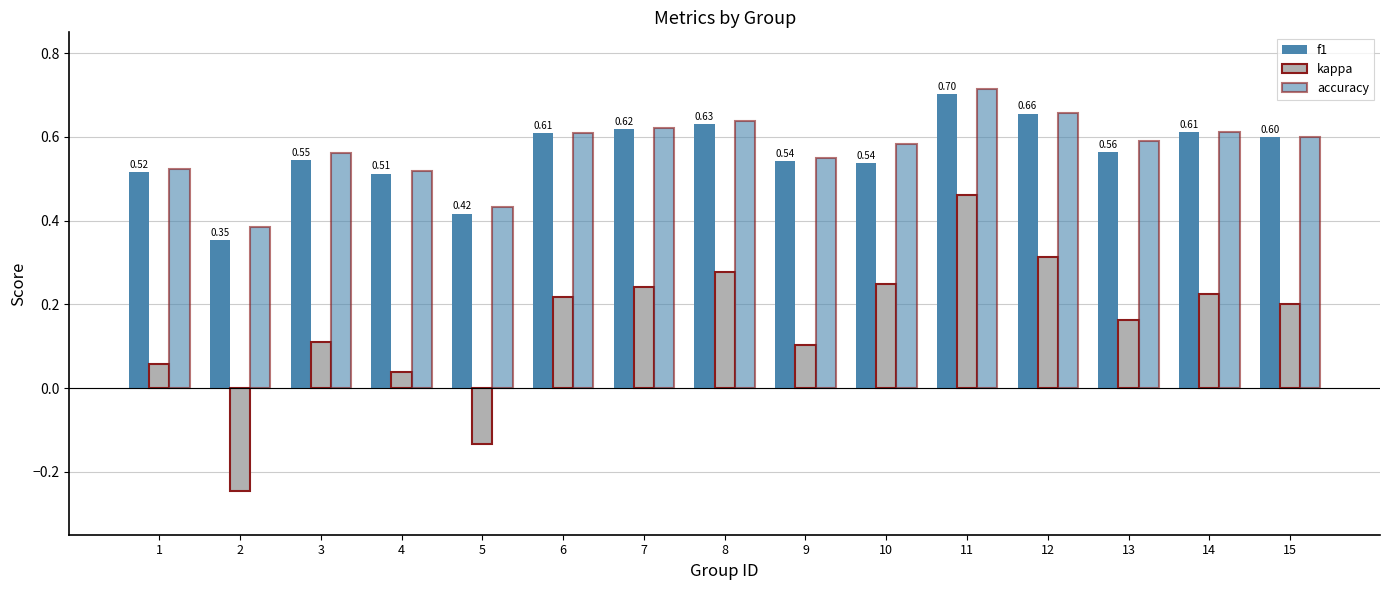

Does the chart contain stacked bars?

No